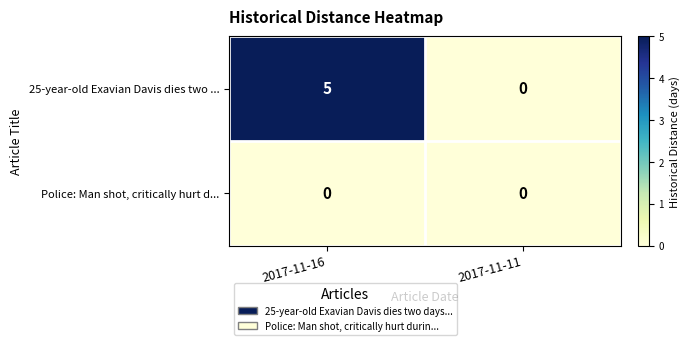

List the series in order of their overall mean, highest first.

25-year-old Exavian Davis dies two ..., Police: Man shot, critically hurt d...